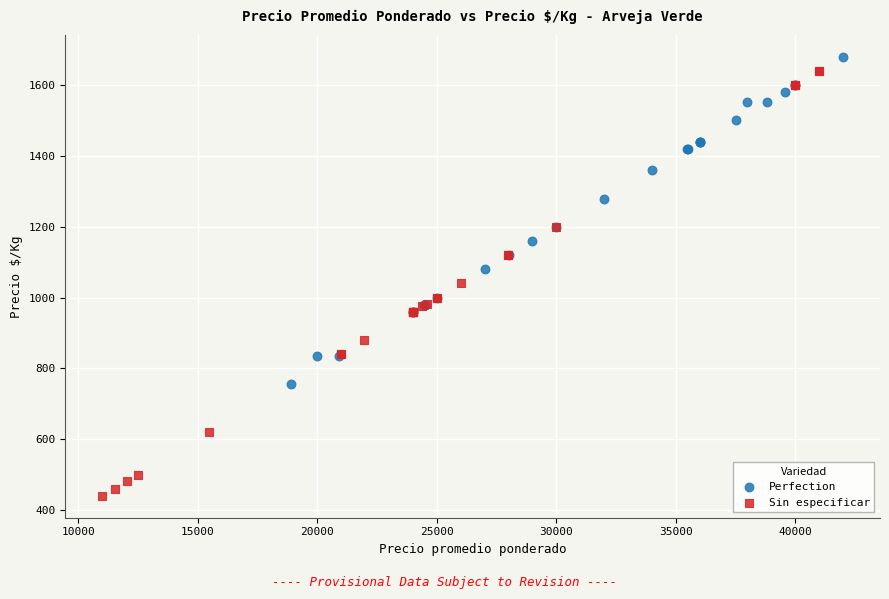

Which series has the widest spread of Y values?

Sin especificar